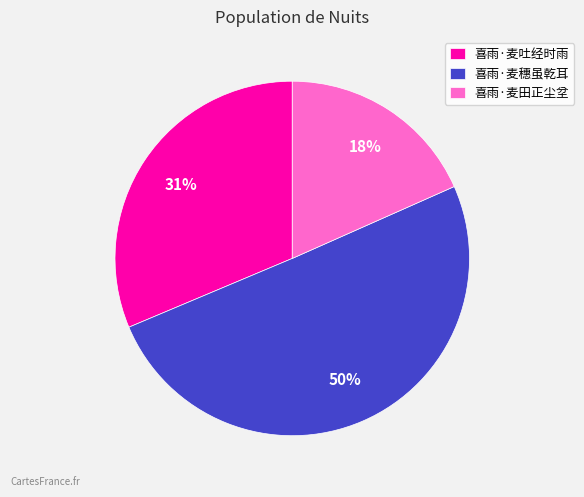

Is the sum of 喜雨·麦穗虽乾耳 and 喜雨·麦田正尘坌 greater than half?

Yes